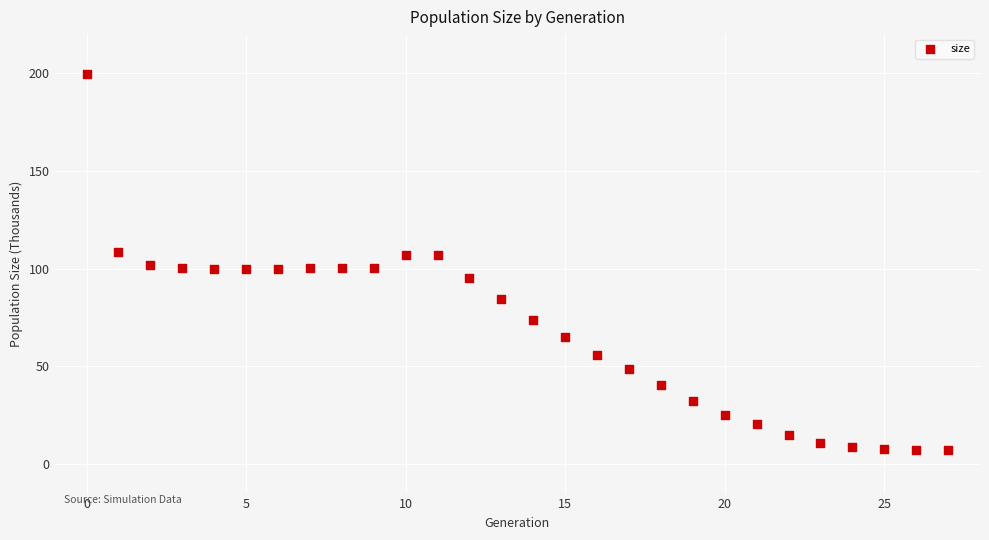

What is the range of Y values (max minus min)?

192.3